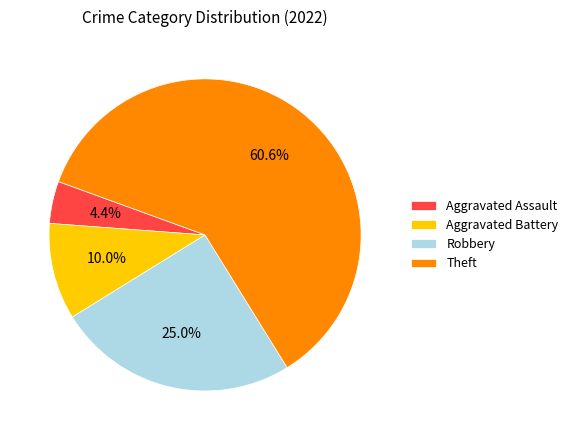

What is the ratio of the value at Robbery to the value at Aggravated Assault?

5.7